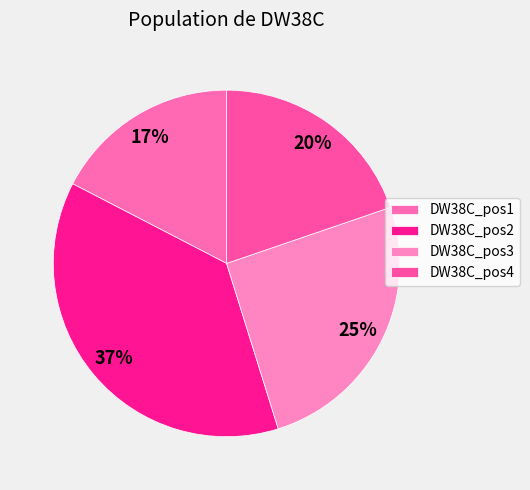

To the nearest percent, what portion does DW38C_pos2 represent?

37%